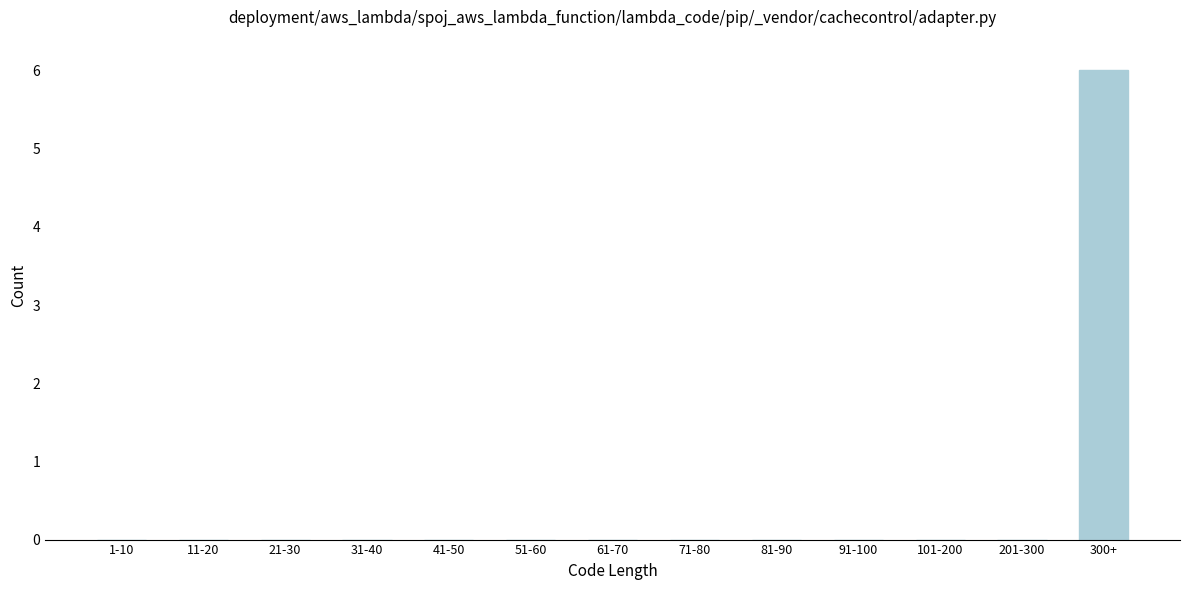

Reading right to left, what are all the values shown in this chart?

300+=6	201-300=0	101-200=0	91-100=0	81-90=0	71-80=0	61-70=0	51-60=0	41-50=0	31-40=0	21-30=0	11-20=0	1-10=0